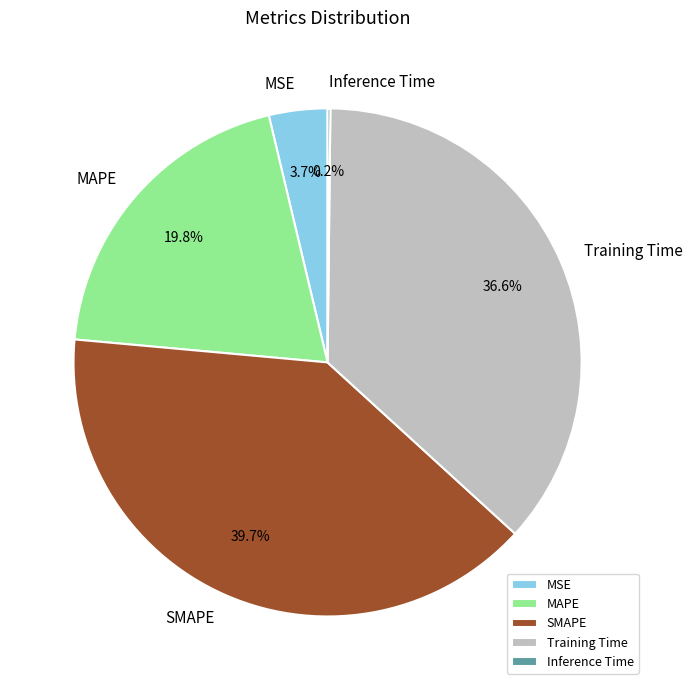

What portion of the pie excludes Training Time?

63.4%